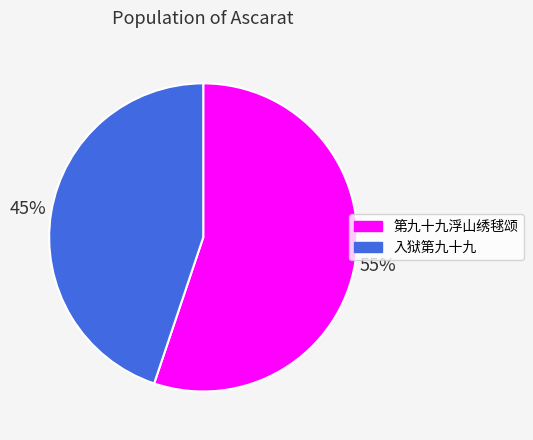

Is there a majority slice in this chart?

Yes